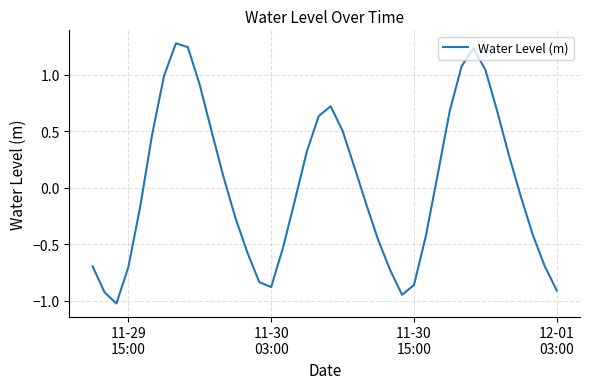

What is the greatest value displayed?

1.3